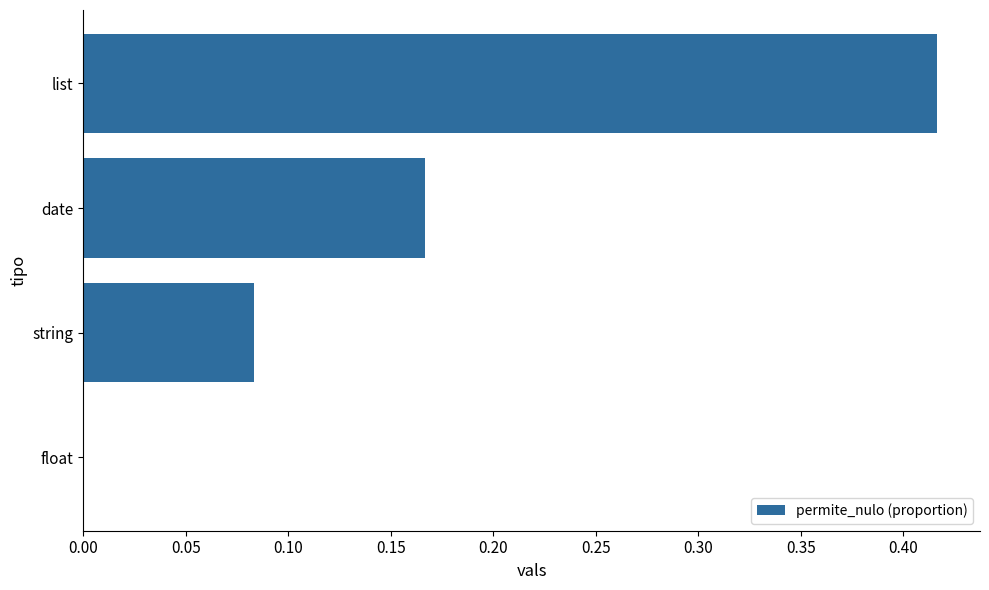

Which category has the highest value across all series?

list